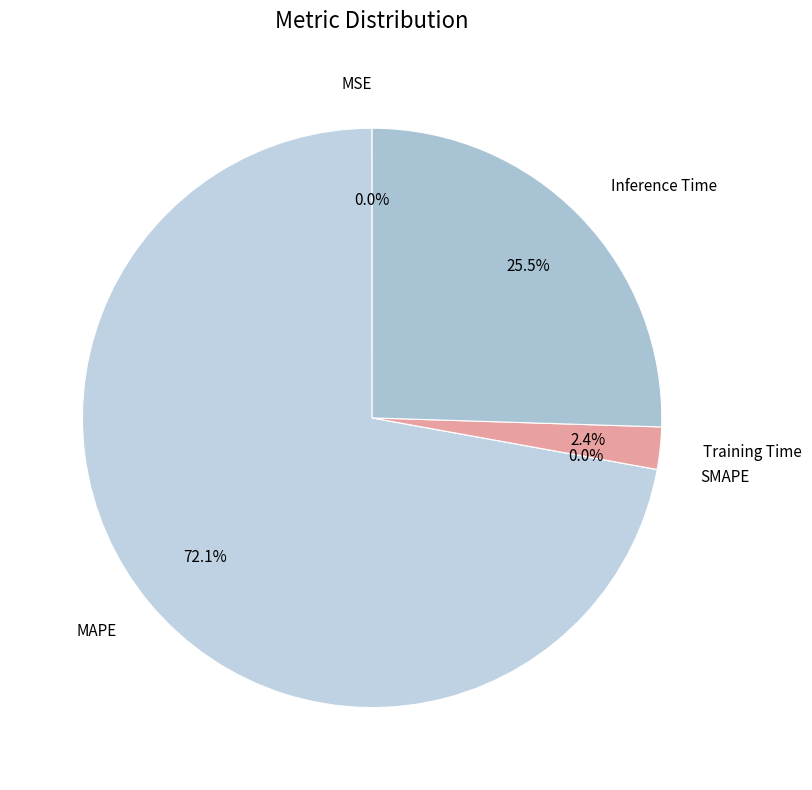

To the nearest percent, what is the difference between the largest and smallest slice percentages?

72%